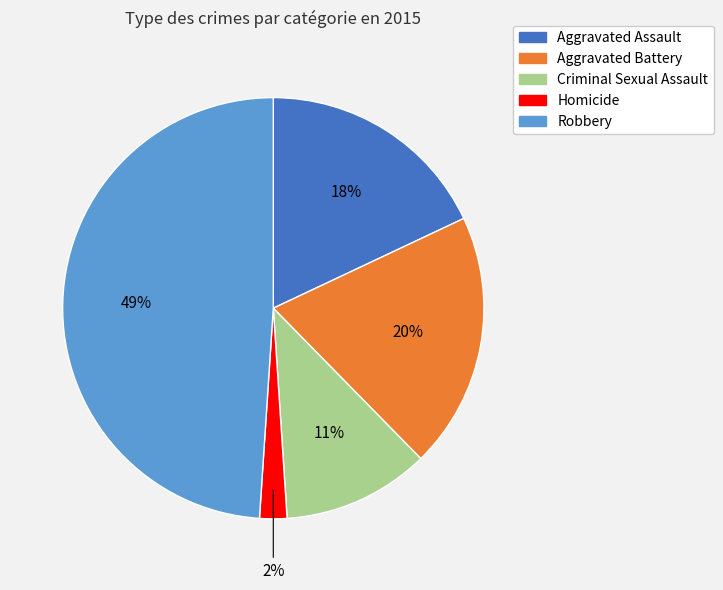

Which category has the smallest portion of the pie?

Homicide